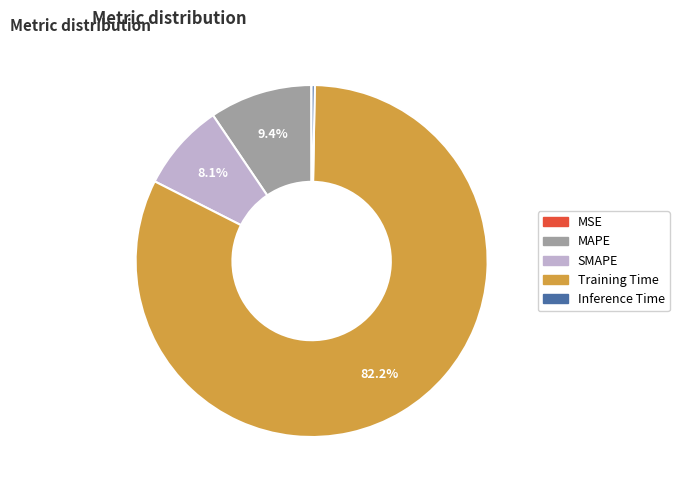

How much of the chart is everything except SMAPE?

91.9%